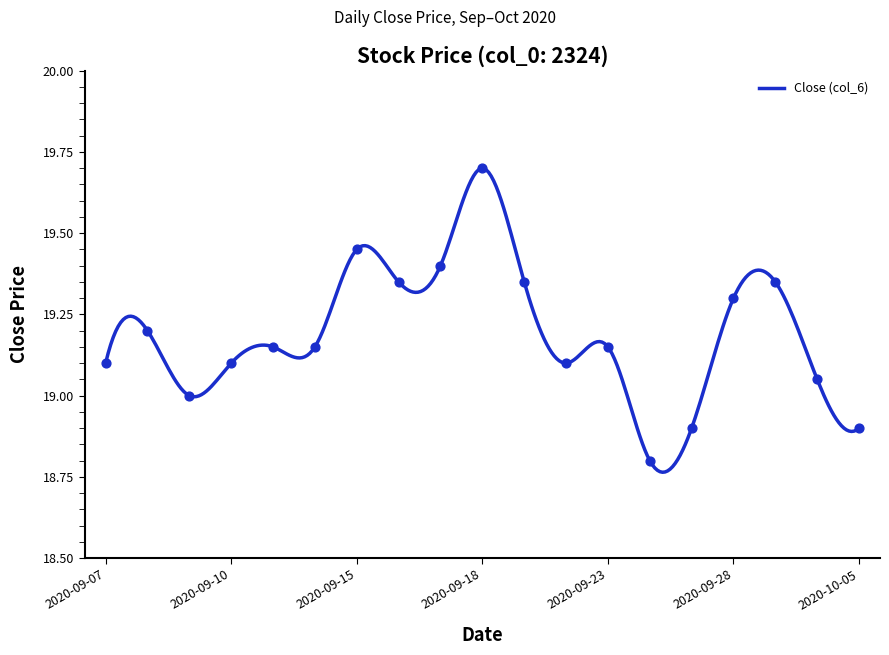

What is the ratio of the value at 2020-09-24 to the value at 2020-09-25?

1.0